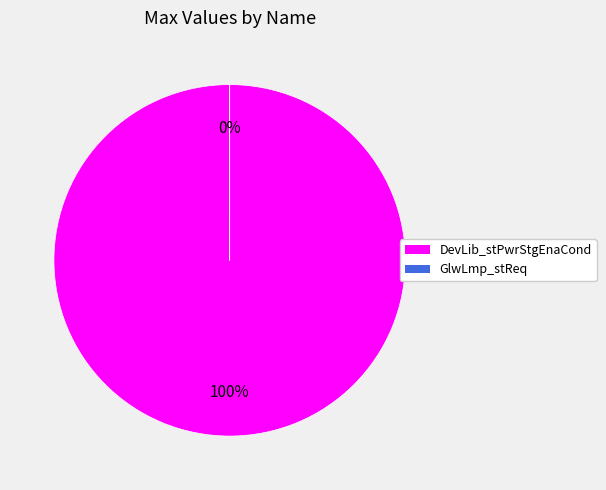

Do GlwLmp_stReq and DevLib_stPwrStgEnaCond together represent more than half of the pie?

Yes